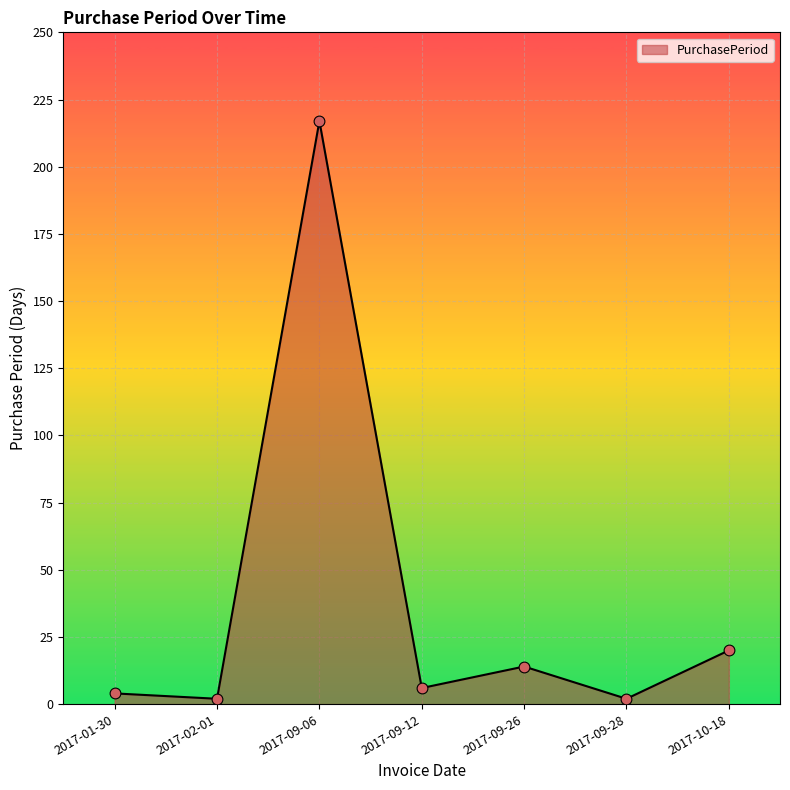

What is the ratio of the value at 2017-09-12 to the value at 2017-09-26?

0.4